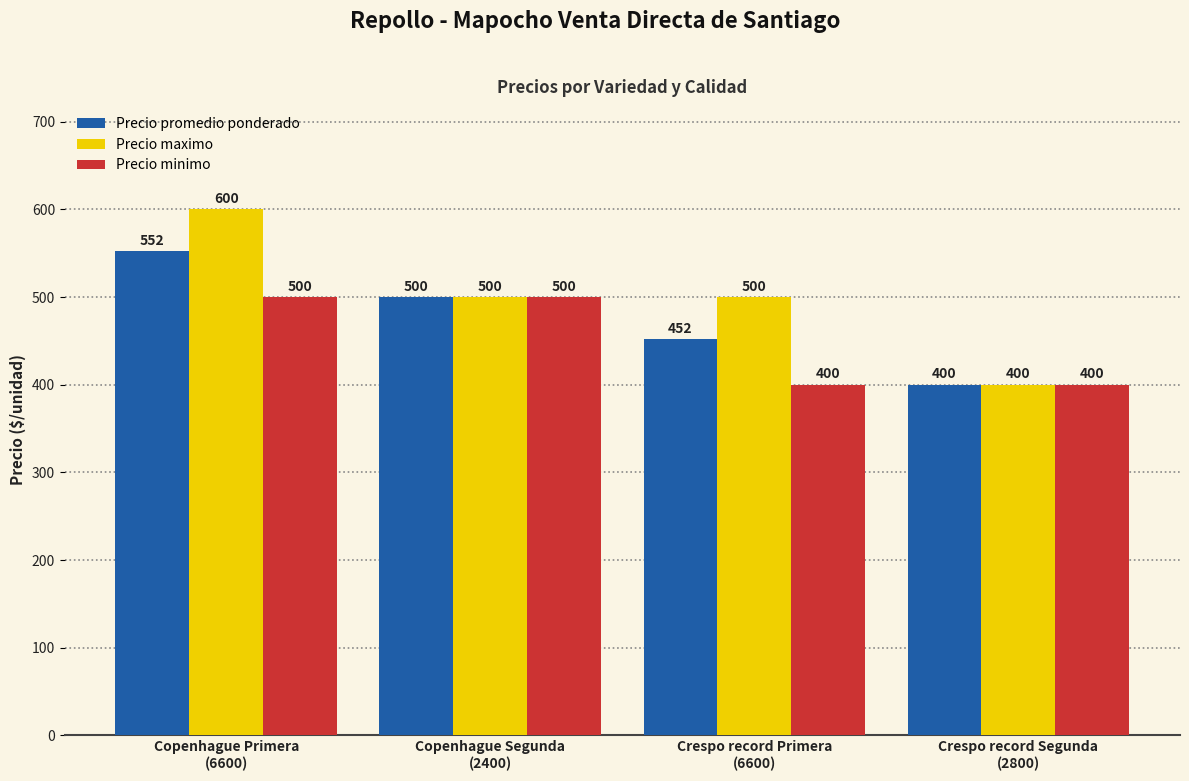

What is the total value across all series at Copenhague Primera
(6600)?

1652